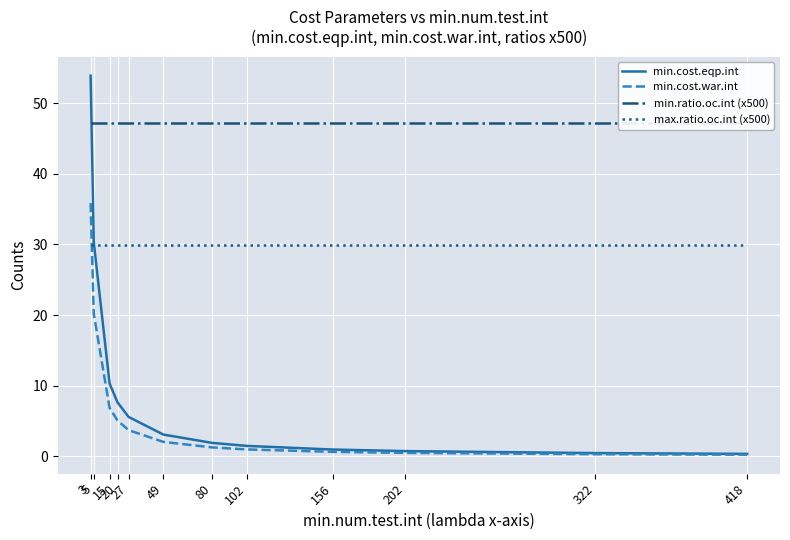

Between 5 and 156, which is larger?

5